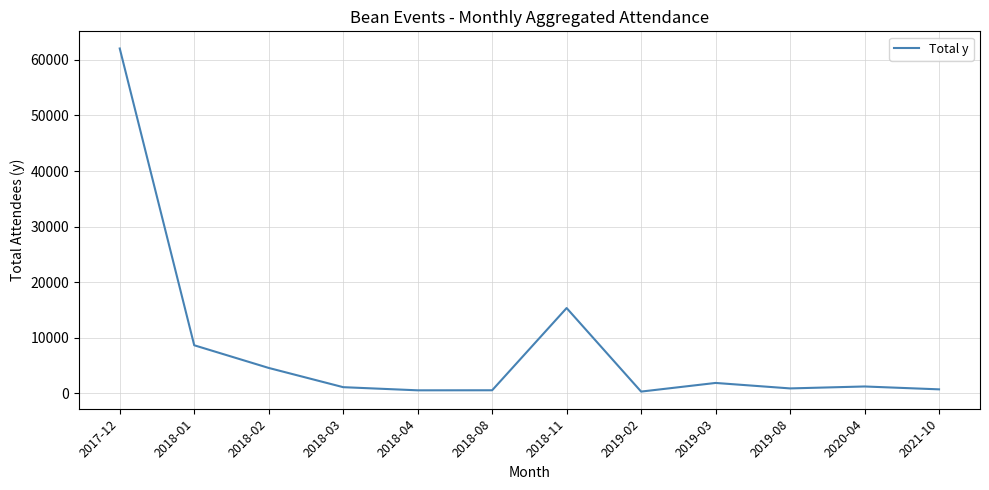

What is the ratio of the value at 2018-01 to the value at 2018-11?

0.6